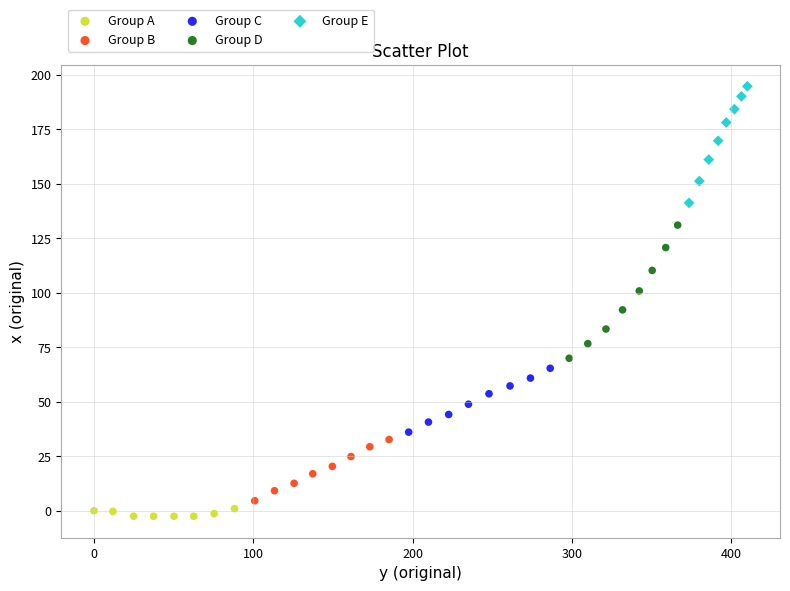

Which series has the widest spread of Y values?

Group D